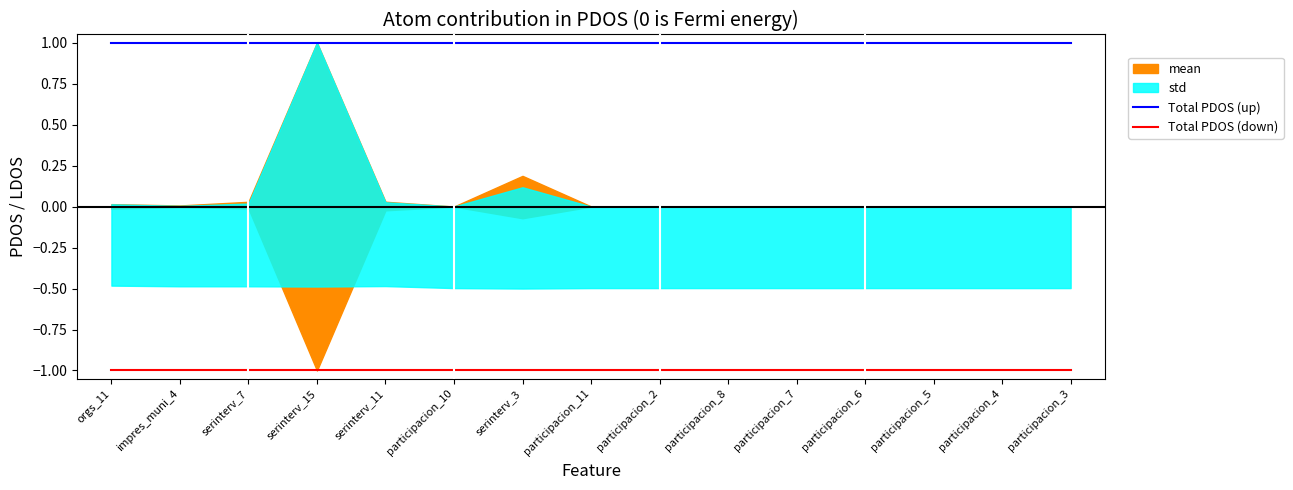

What is the value of the Total PDOS (down) point at the 3rd from the left?

-1